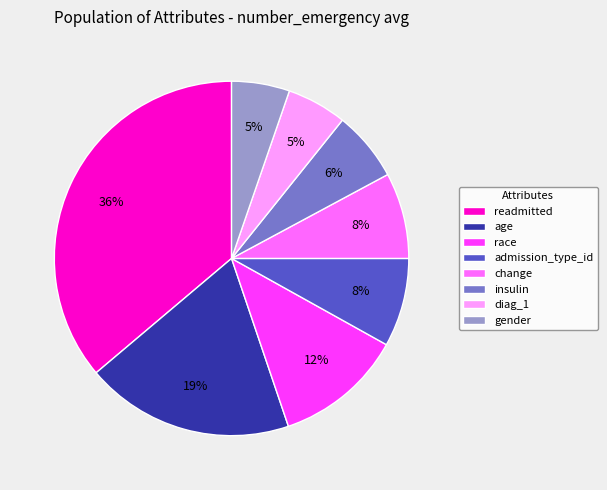

Which category has the biggest portion of the pie?

readmitted